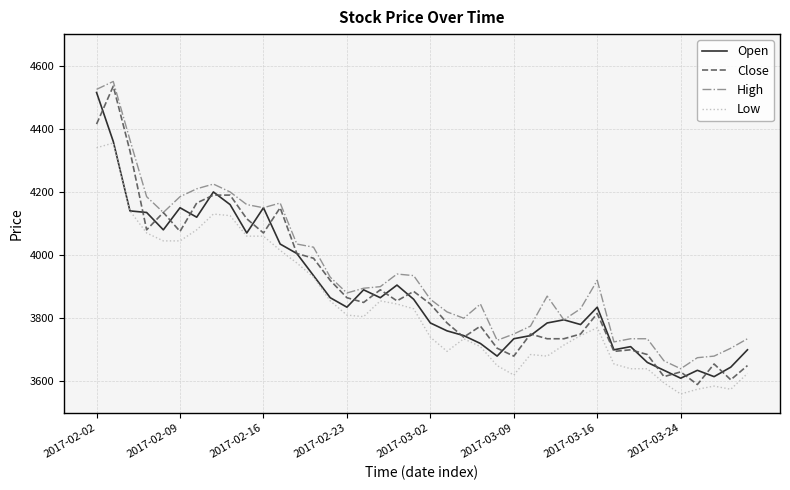

What is the maximum value for High?

4550